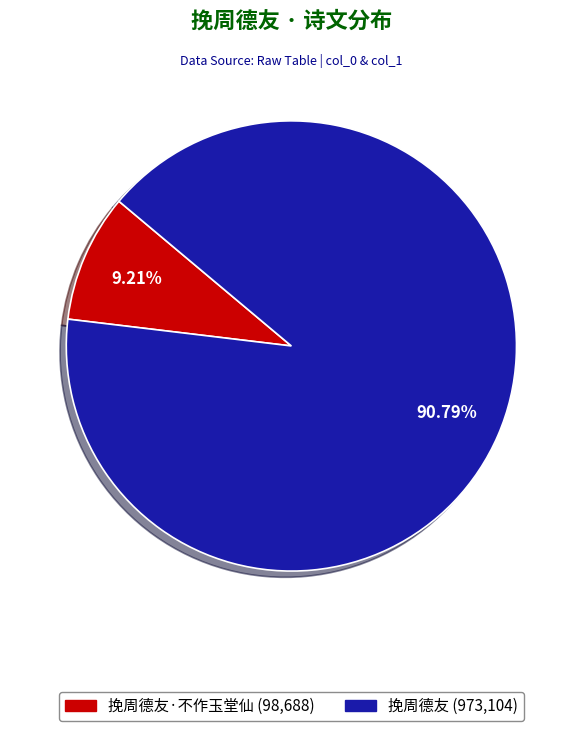

Is there a majority slice in this chart?

Yes